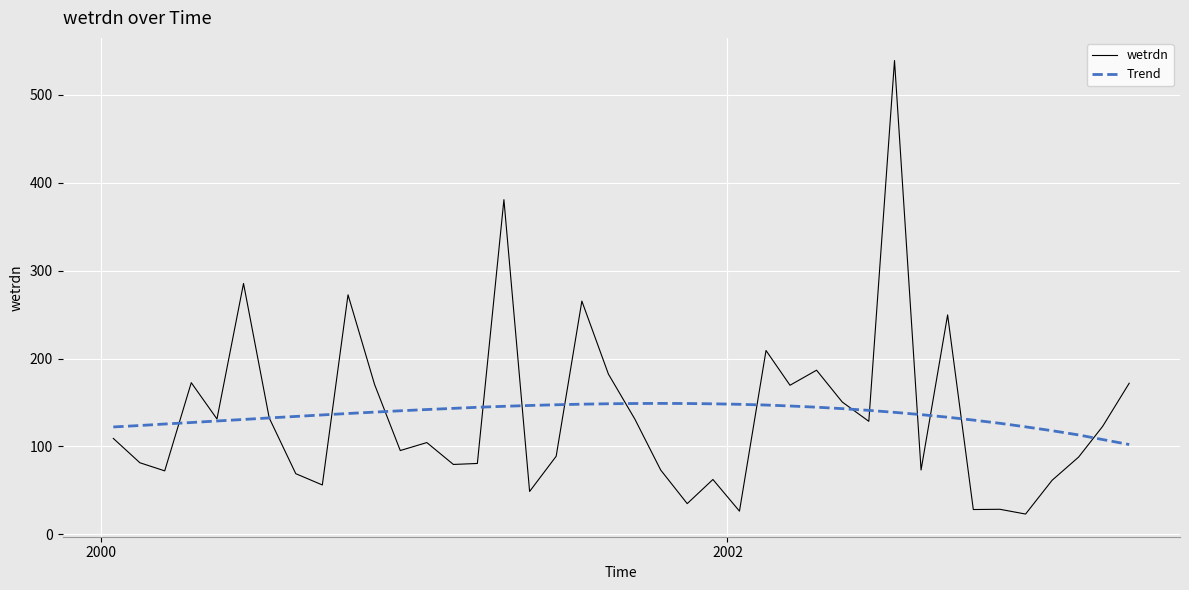

What is the maximum value shown in the chart?

539.0